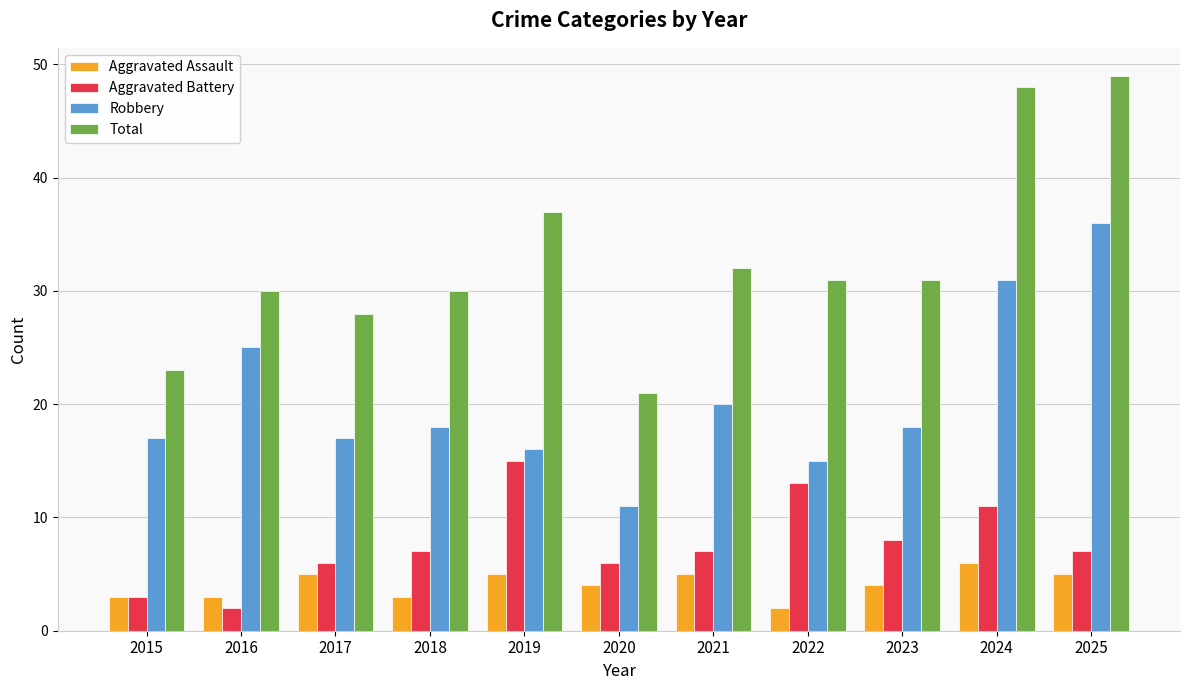

Which series changed the most between 2015 and 2021?

Total